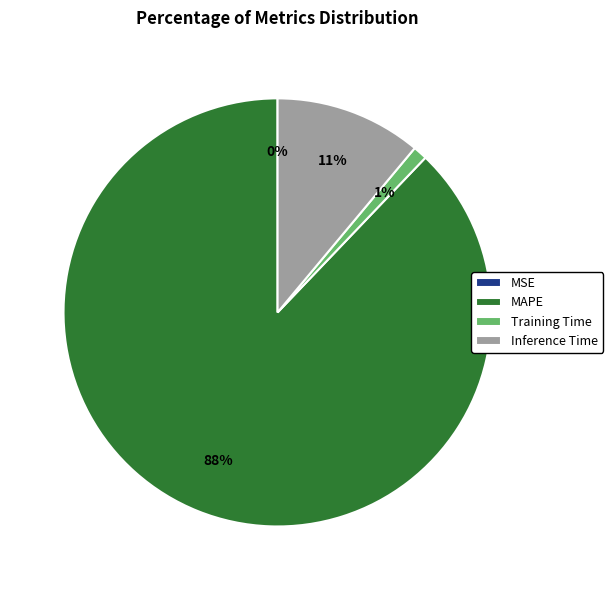

Between MAPE and Training Time, which is larger?

MAPE